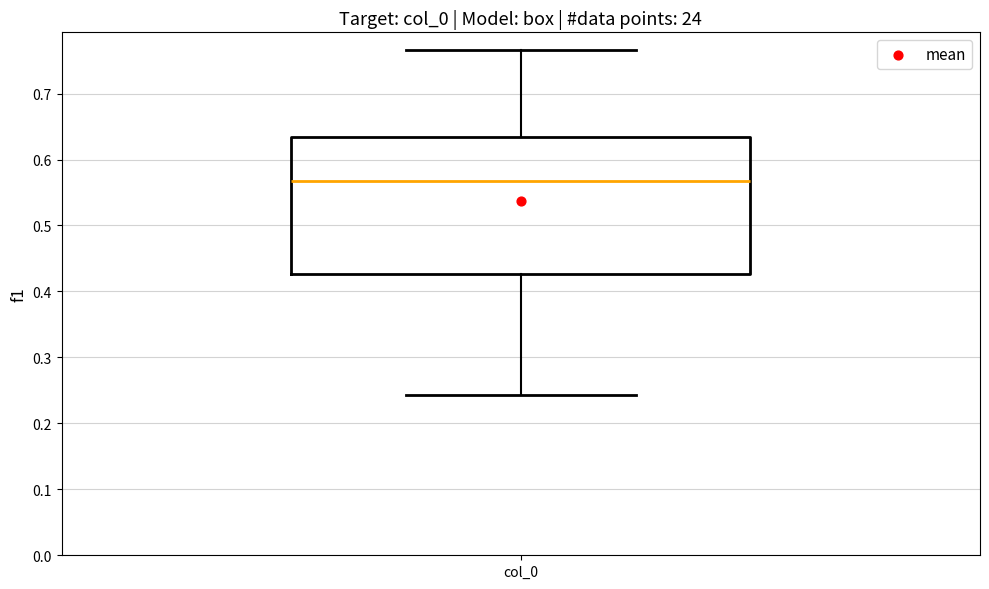

Read this box plot against the y-axis: the position of the median line, the range covered by the box, and the ends of both whiskers. The values are not printed on the chart, so give them approximately, as read against the axis.

median 0.57, box 0.43 to 0.63, whiskers 0.24 to 0.77